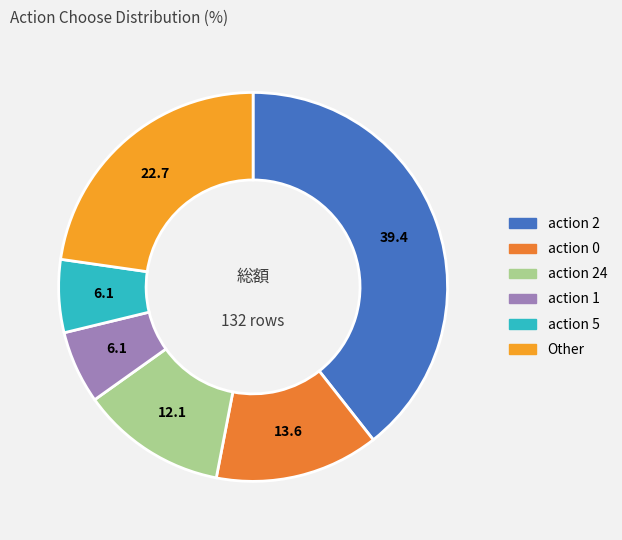

Is there a majority slice in this chart?

No